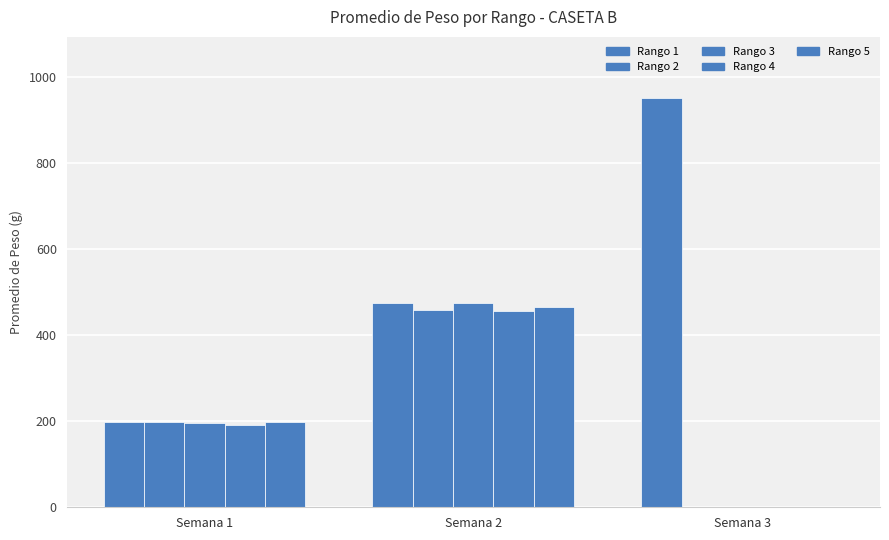

Which series has the largest total across all categories?

Rango 1